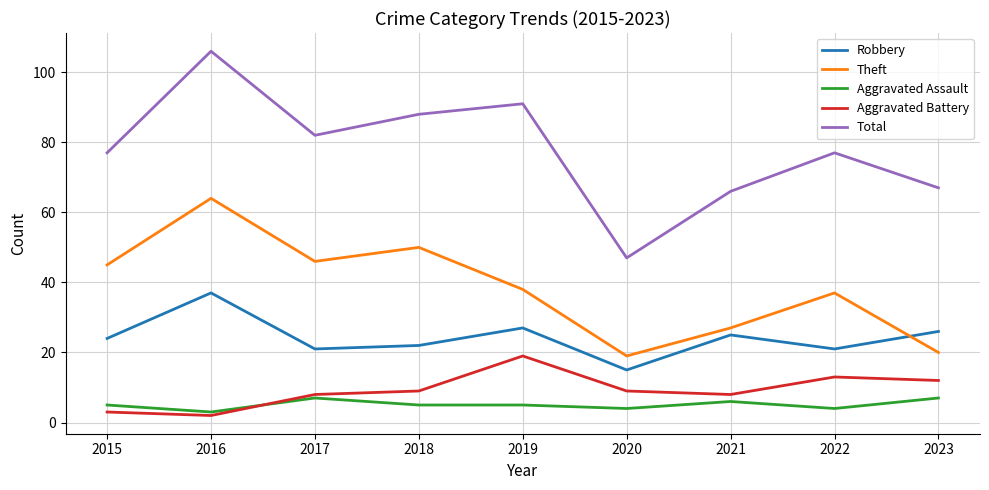

Reading right to left, transcribe all the data shown in this chart.

Robbery: 2023=26	2022=21	2021=25	2020=15	2019=27	2018=22	2017=21	2016=37	2015=24
Theft: 2023=20	2022=37	2021=27	2020=19	2019=38	2018=50	2017=46	2016=64	2015=45
Aggravated Assault: 2023=7	2022=4	2021=6	2020=4	2019=5	2018=5	2017=7	2016=3	2015=5
Aggravated Battery: 2023=12	2022=13	2021=8	2020=9	2019=19	2018=9	2017=8	2016=2	2015=3
Total: 2023=67	2022=77	2021=66	2020=47	2019=91	2018=88	2017=82	2016=106	2015=77